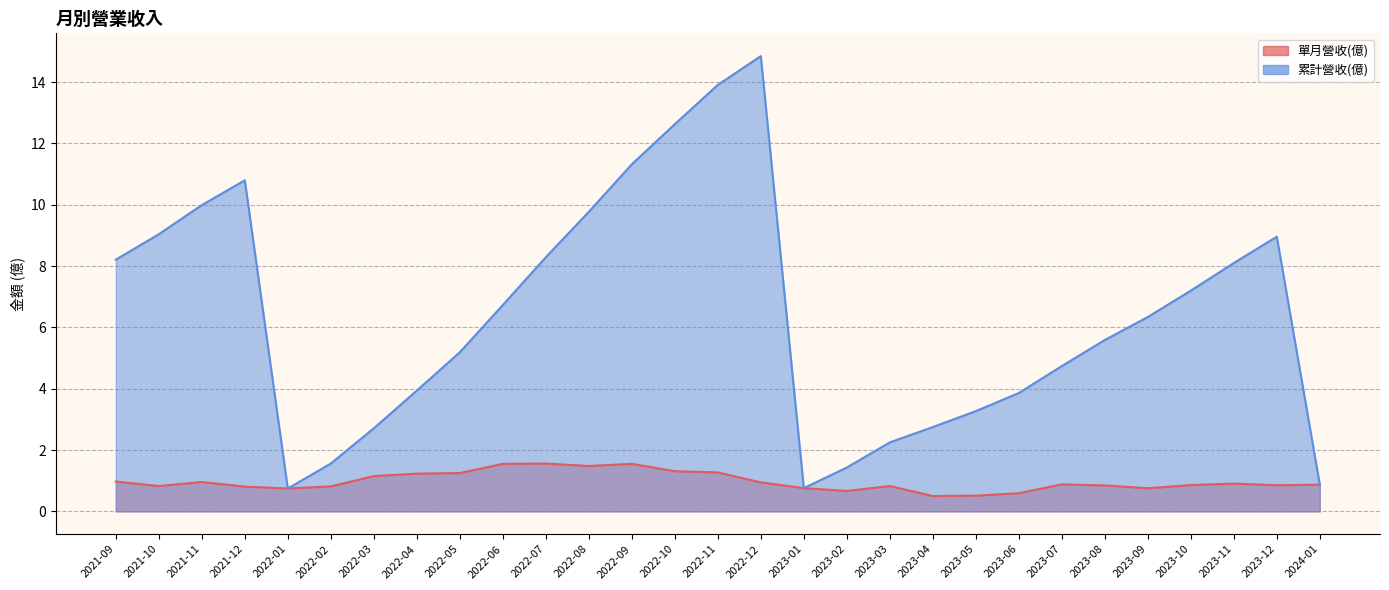

What is the sum of the 累計營收(億) values at 2022-12 and 2022-06?

21.6